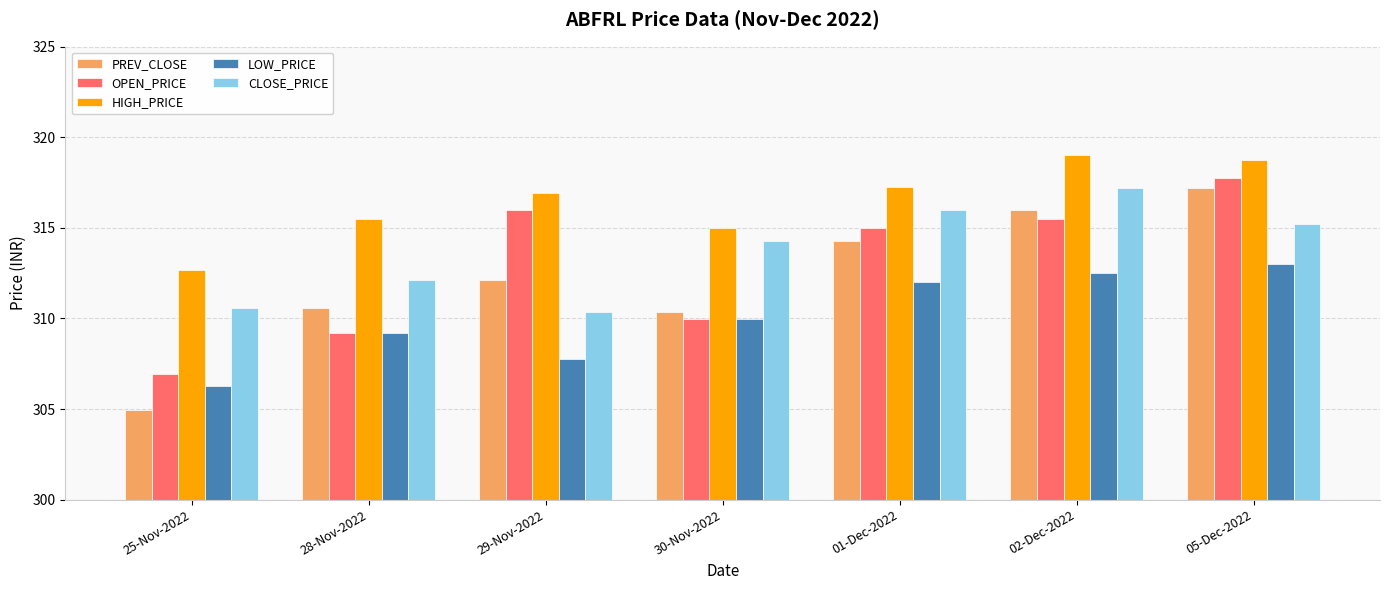

How many series are shown in this chart?

5